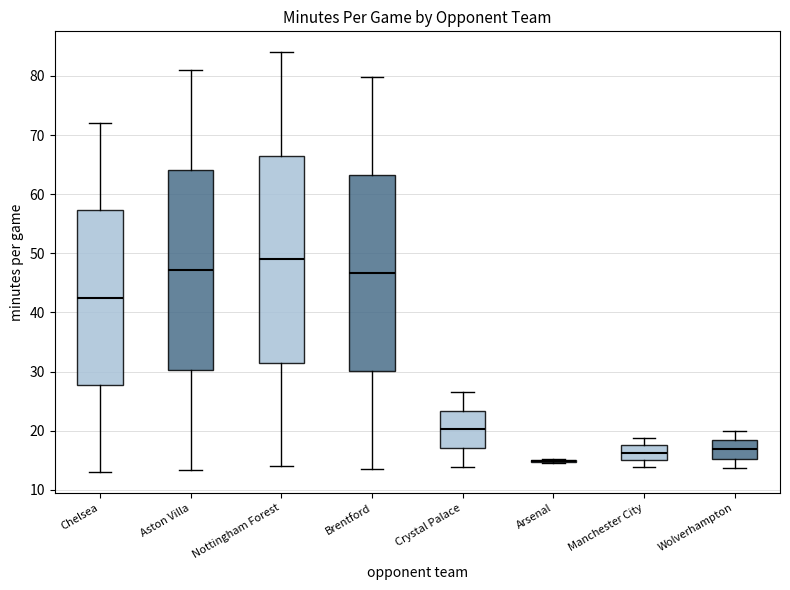

Reading left to right, read every box against the y-axis: the position of its median line, the range the box covers, and the ends of its whiskers. The values are not printed on the chart, so give them approximately, as read against the axis.

Chelsea: median 43, box 28 to 57, whiskers 13 to 72
Aston Villa: median 47, box 30 to 64, whiskers 13 to 81
Nottingham Forest: median 49, box 32 to 67, whiskers 14 to 84
Brentford: median 47, box 30 to 63, whiskers 13 to 80
Crystal Palace: median 20, box 17 to 23, whiskers 14 to 27
Arsenal: box collapsed to a line at 15, whiskers 15 to 15
Manchester City: median 16, box 15 to 18, whiskers 14 to 19
Wolverhampton: median 17, box 15 to 18, whiskers 14 to 20